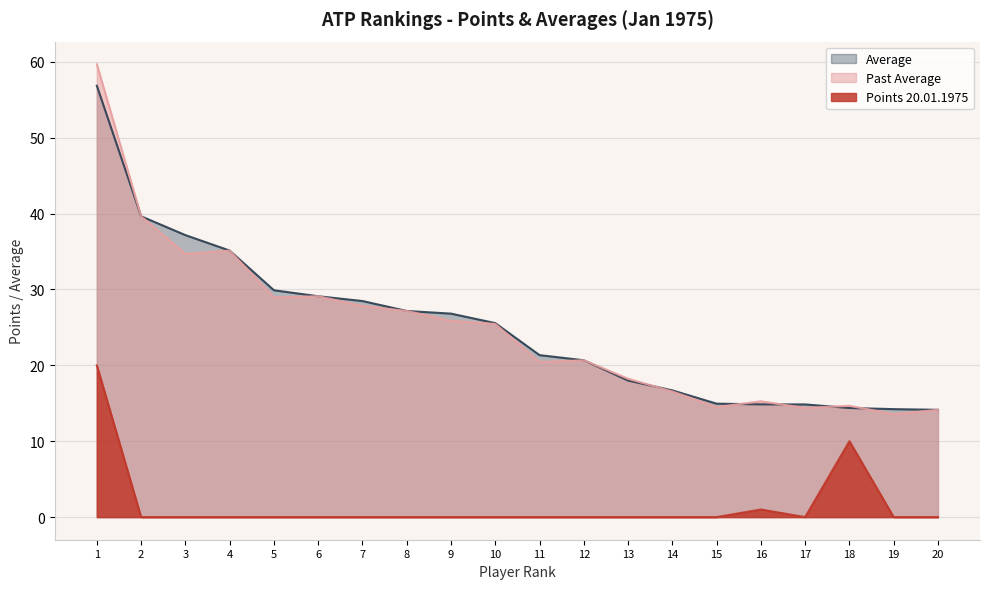

Which series has the widest spread of values?

Past Average